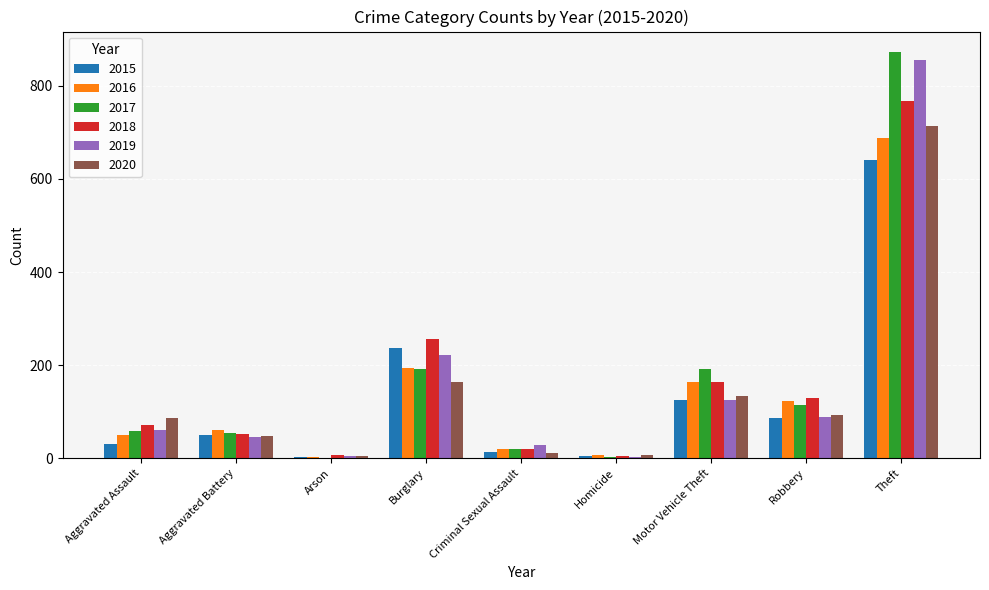

What is the spread (max minus min) of values at Aggravated Assault?

56